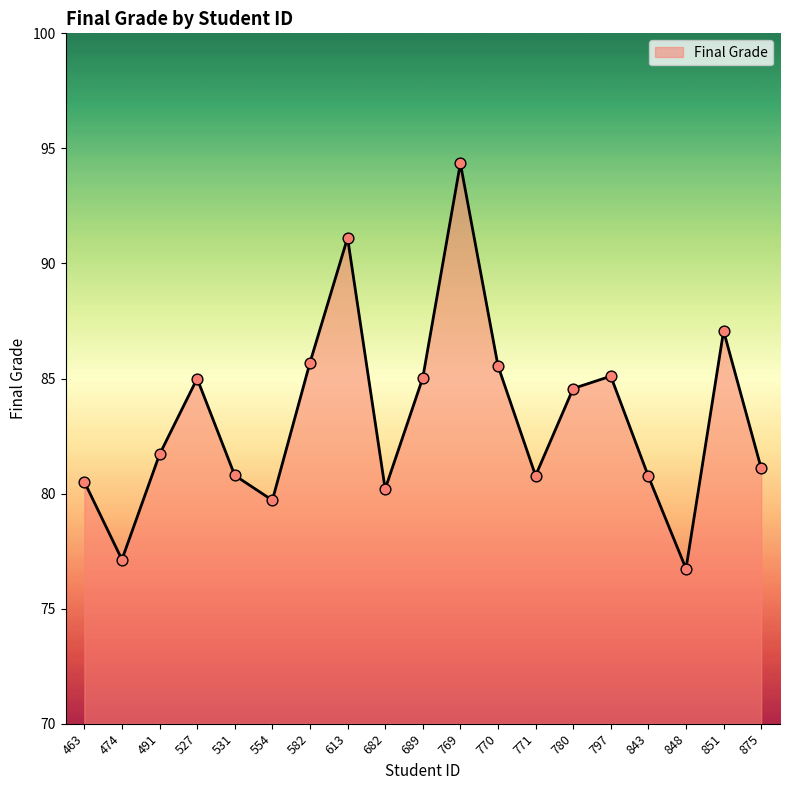

Approximately how many times larger is the value at 527 compared to 780?

1.0